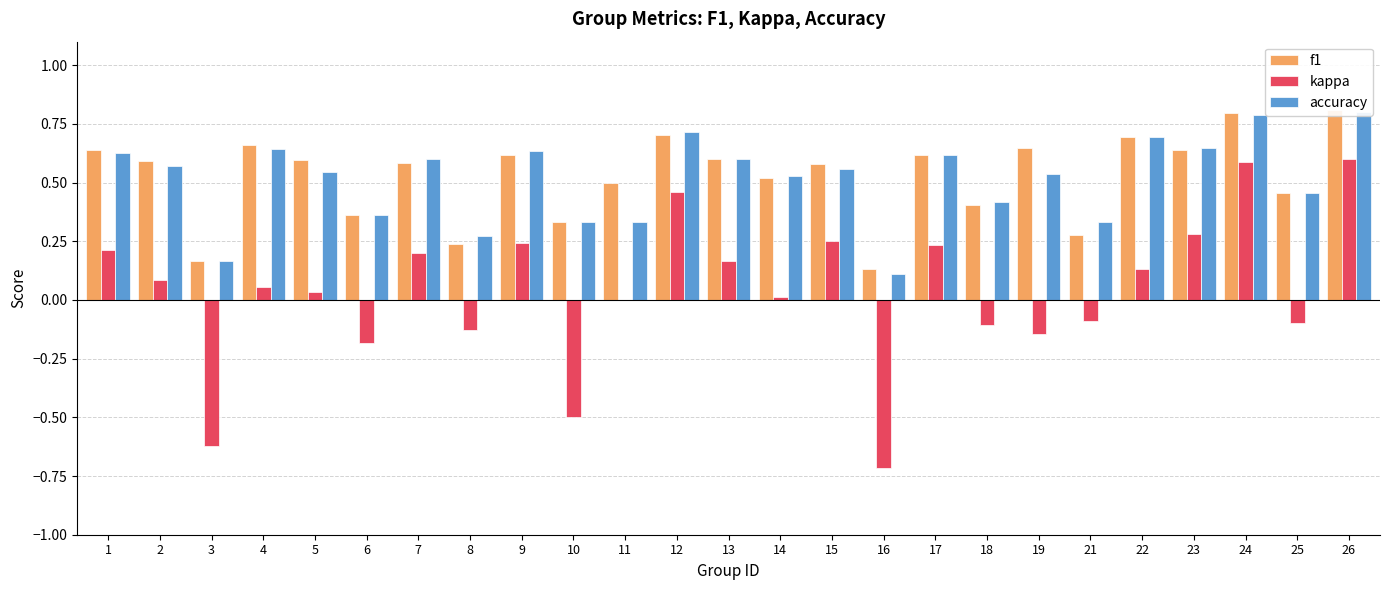

Where does the kappa series first go above 0?

1